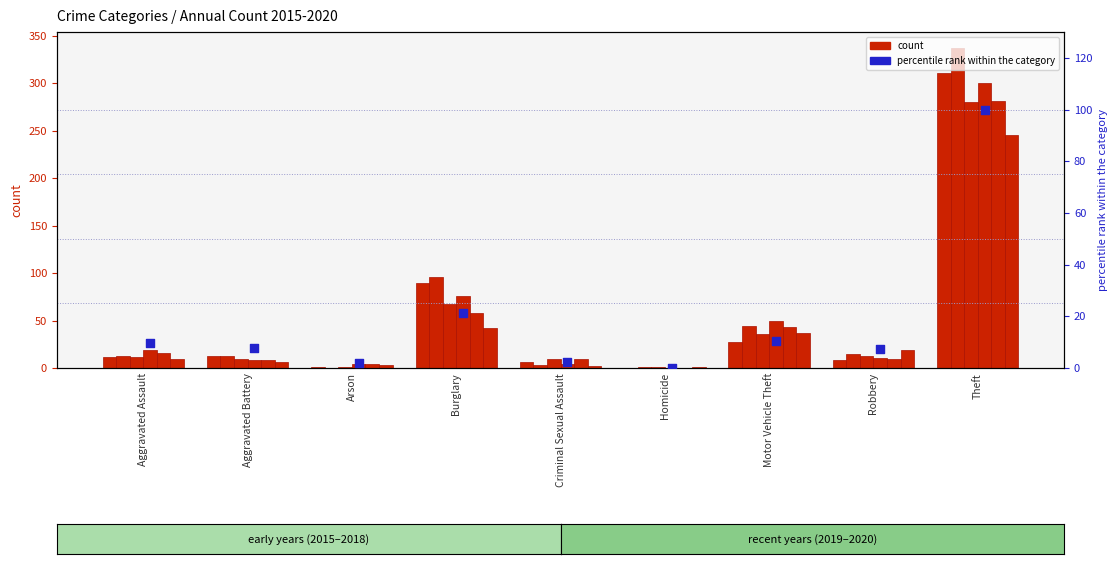

What is the ratio of the value at Motor Vehicle Theft to the value at Theft?

0.1